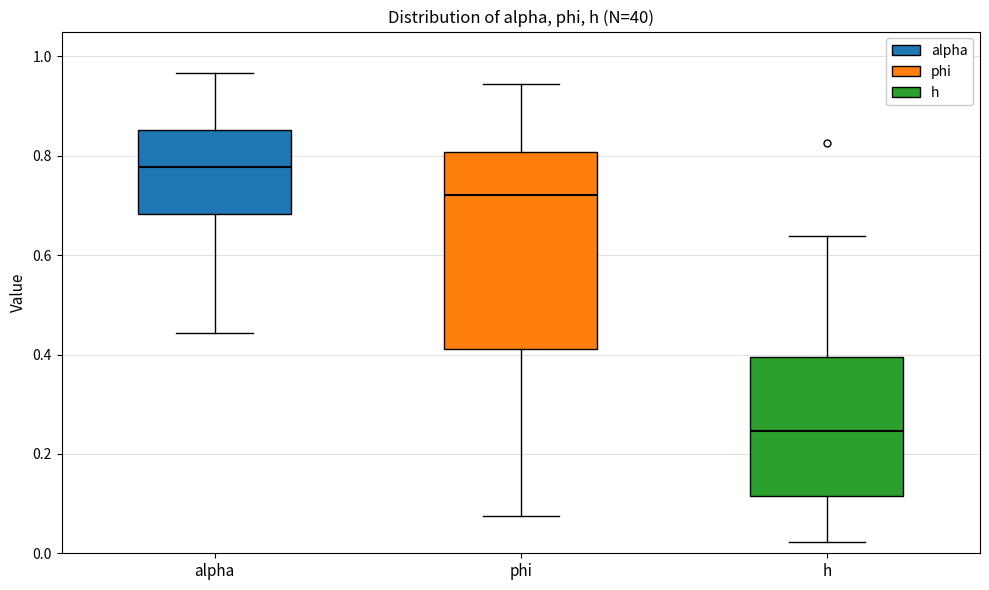

Which box is the tallest, from its lower edge to its upper edge?

phi